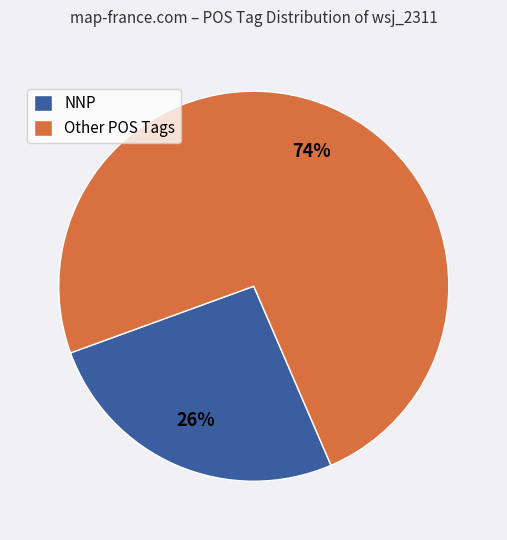

Which slice is the smallest?

NNP